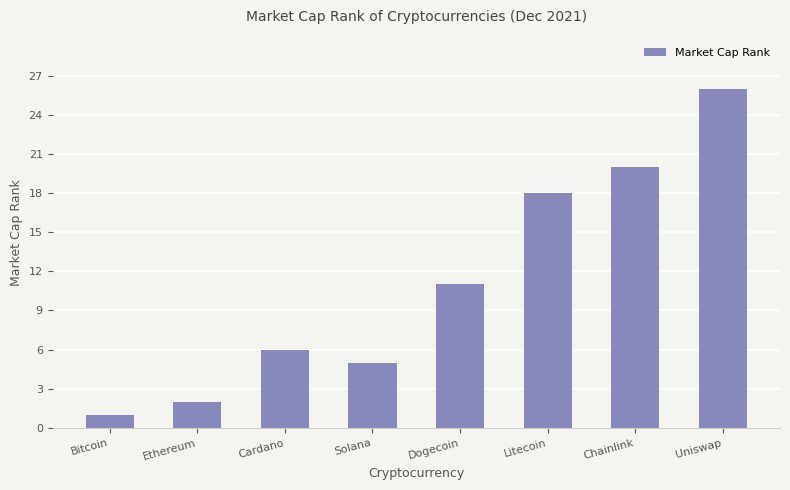

List the labels in order of value, smallest first.

Bitcoin, Ethereum, Solana, Cardano, Dogecoin, Litecoin, Chainlink, Uniswap